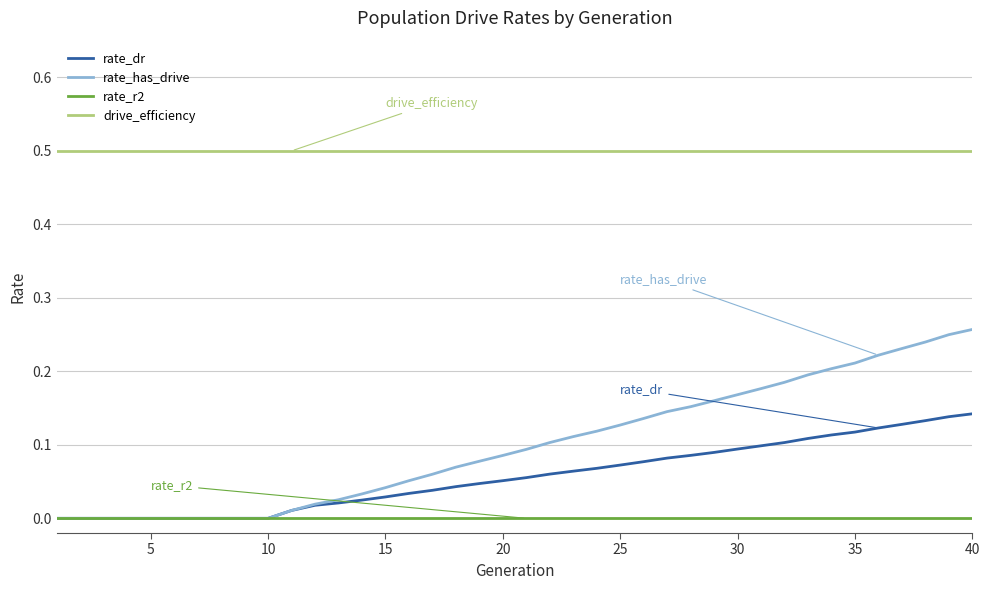

How many series are shown in this chart?

4